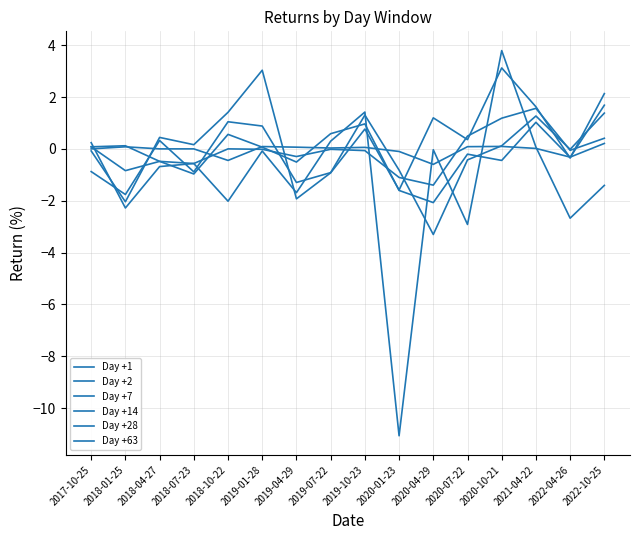

Reading right to left, what are all the values shown in this chart?

Day +1: 0.2	-0.3	0.0	0.1	0.1	-0.6	-0.1	0.1	0.0	0.1	0.1	-0.4	0.0	0.0	0.1	0.0
Day +2: 0.4	-0.1	1.6	1.2	0.5	-1.4	-1.1	-0.1	-0.0	-0.3	-0.0	0.0	-0.6	-0.5	0.1	0.1
Day +7: 1.7	-0.3	1.0	-0.4	-0.2	-2.1	-1.6	1.0	0.6	-0.5	0.1	0.6	-1.0	-0.5	-0.8	0.1
Day +14: 1.4	-0.0	1.3	0.1	-0.4	-3.3	-0.8	1.3	-0.9	-1.3	0.9	1.0	-0.9	0.3	-1.8	-0.9
Day +28: 2.1	-0.4	1.6	3.1	0.4	1.2	-1.6	0.8	-0.9	-1.9	3.0	1.4	0.2	0.4	-2.0	-0.1
Day +63: -1.4	-2.7	0.1	3.8	-2.9	-0.0	-11.1	1.4	0.3	-1.7	-0.1	-2.0	-0.6	-0.7	-2.3	0.2